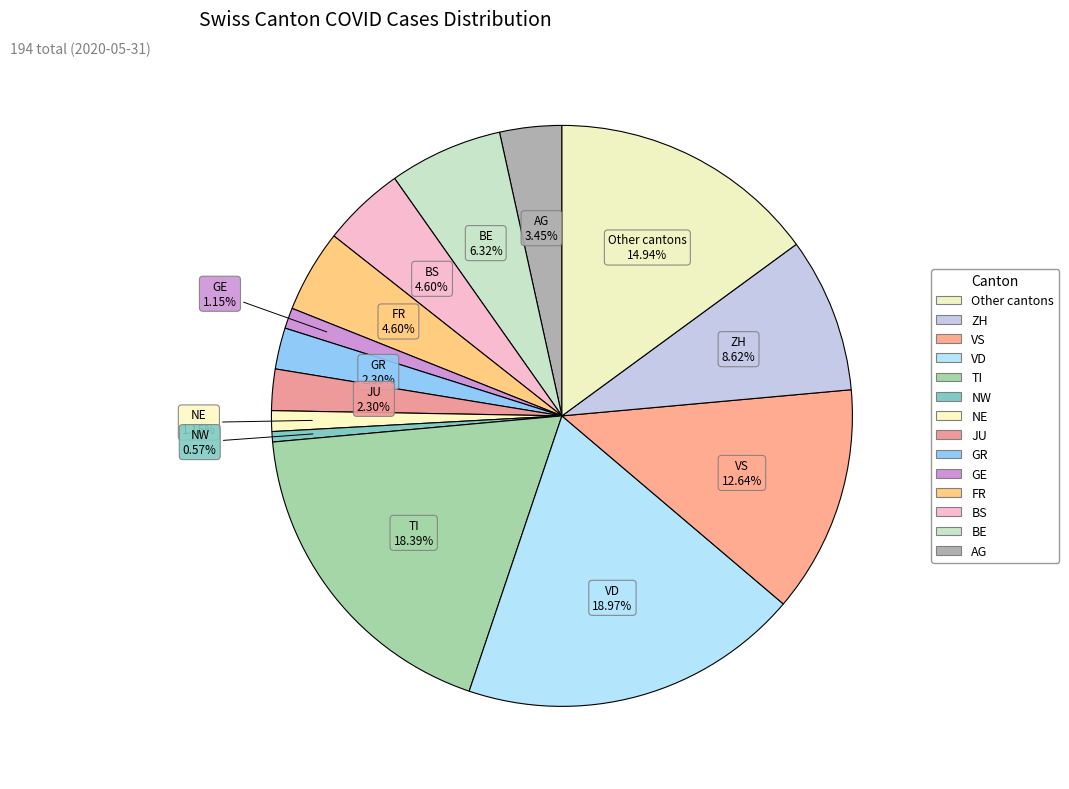

What is the ratio of the value at FR to the value at NE?

4.0